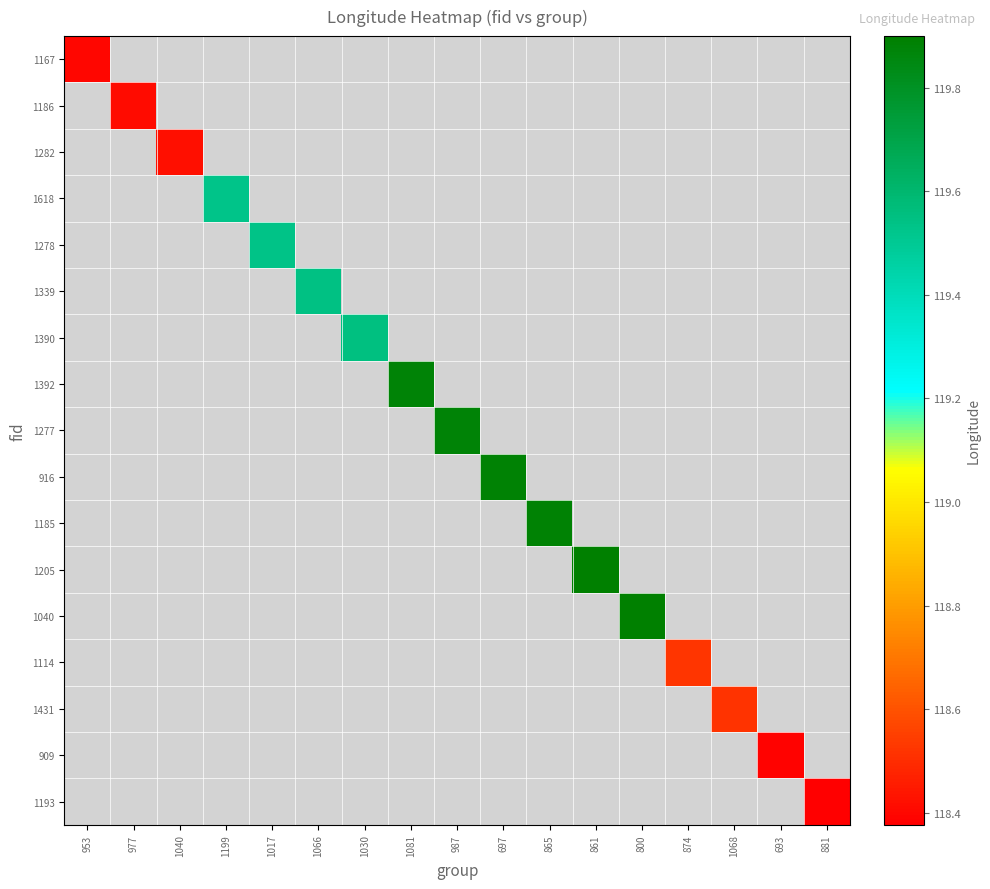

At which label does 1277 first exceed 119?

987